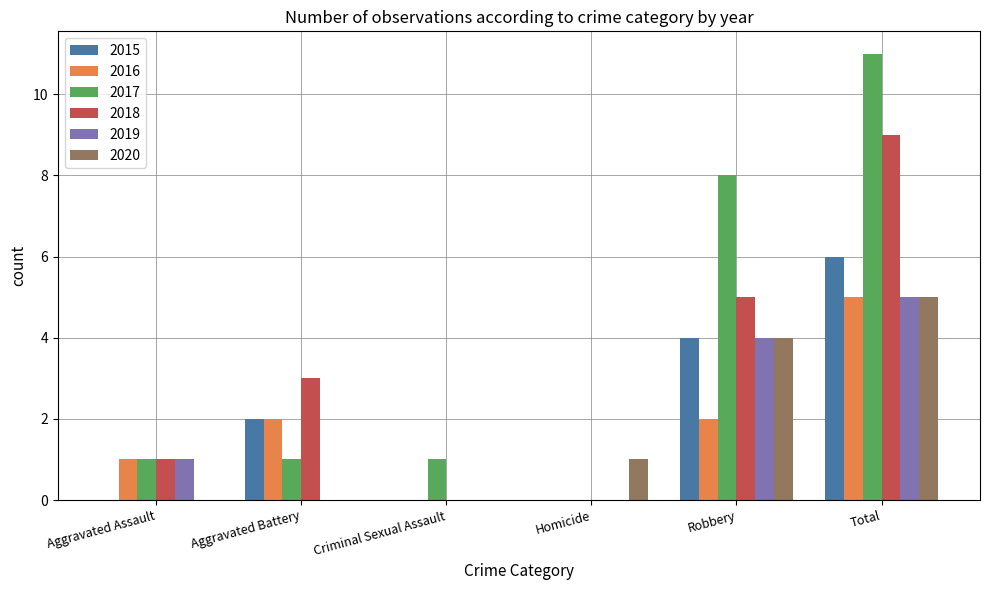

The value of 2020 at Robbery is 4. True or false?

True